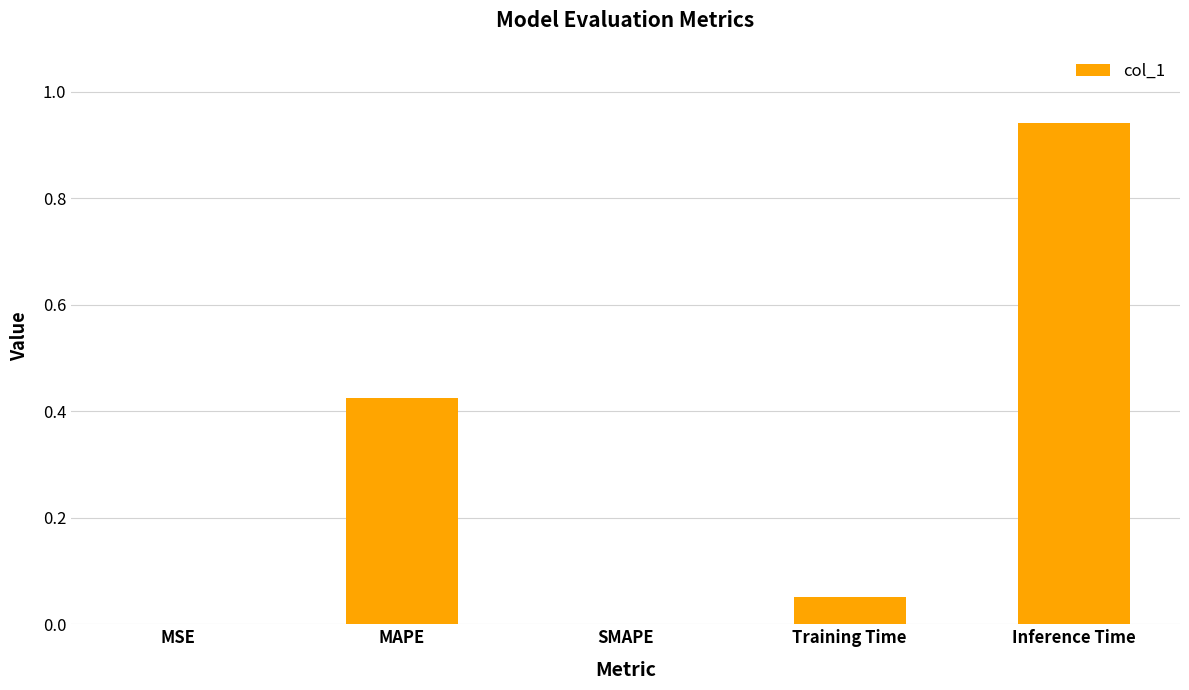

The chart shows a value of 0.3 at Inference Time. True or false?

False